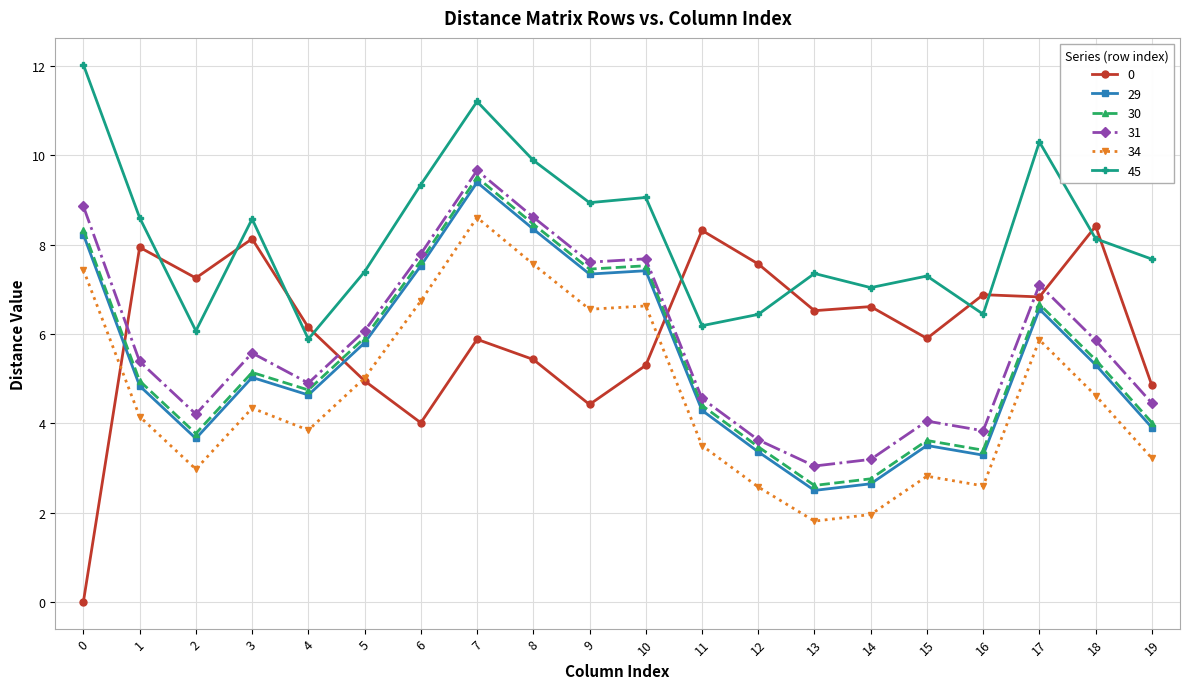

What is the difference between the maximum and minimum values in the 34 series?

6.8